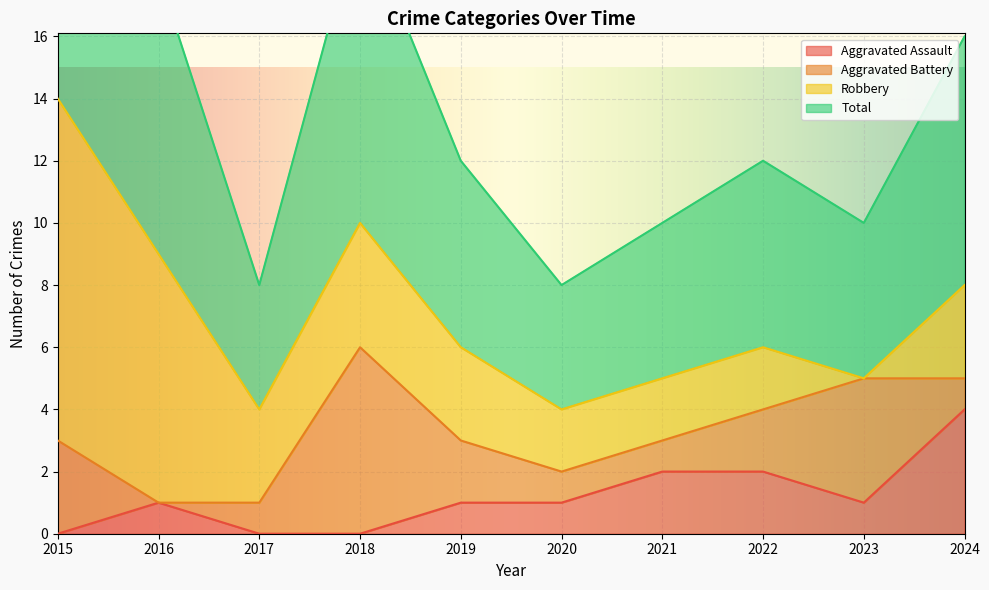

Which series has the widest spread of values?

Total